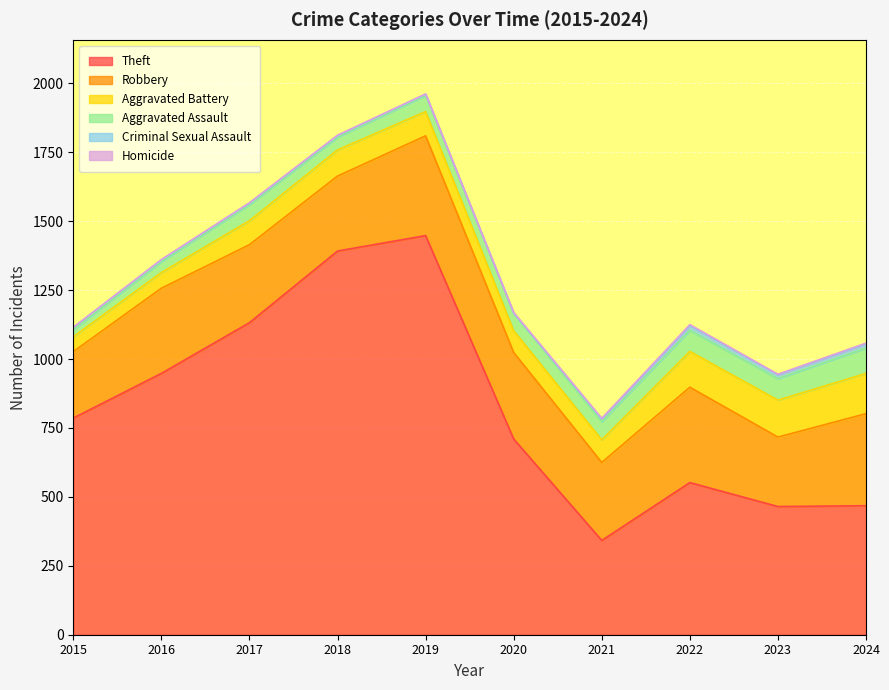

List the labels in order of Aggravated Battery value, smallest first.

2015, 2016, 2020, 2021, 2017, 2019, 2018, 2022, 2023, 2024